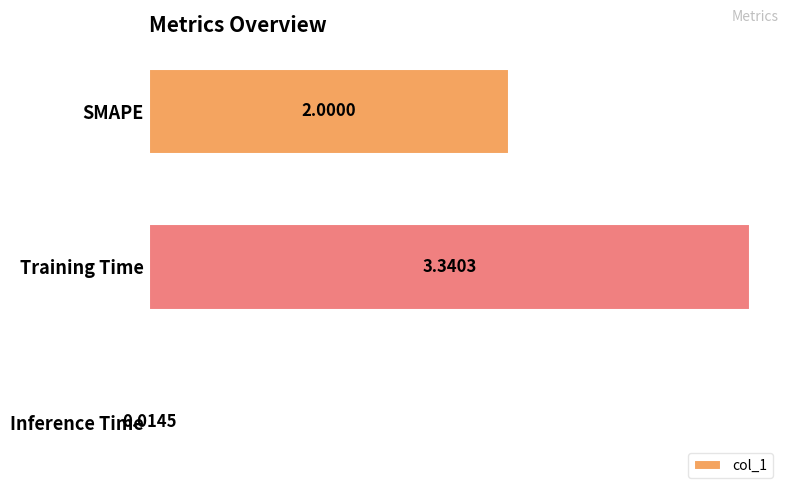

At which label is the value closest to 1?

Inference Time